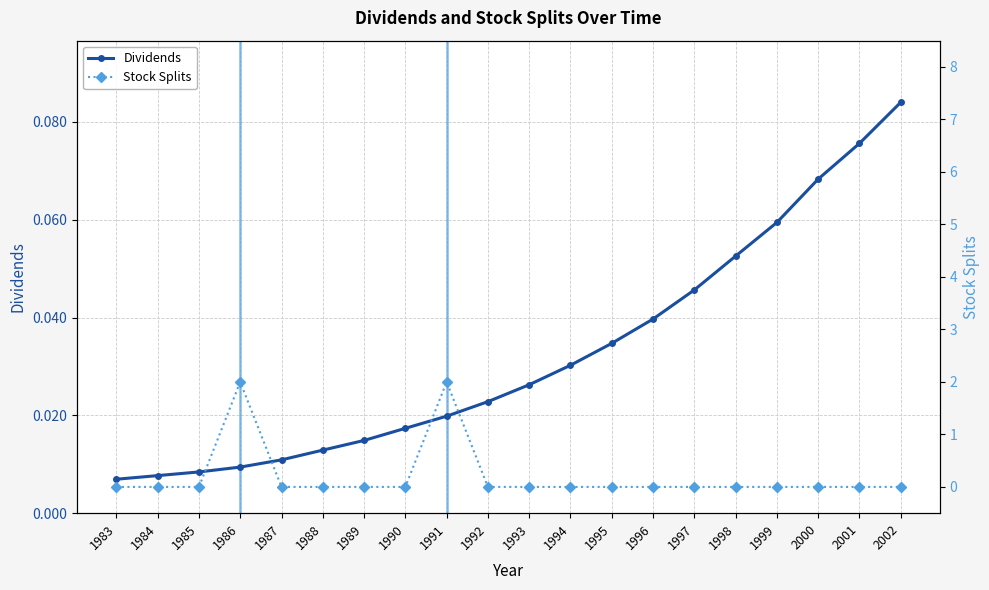

What are all the series names shown in the legend?

Dividends, Stock Splits